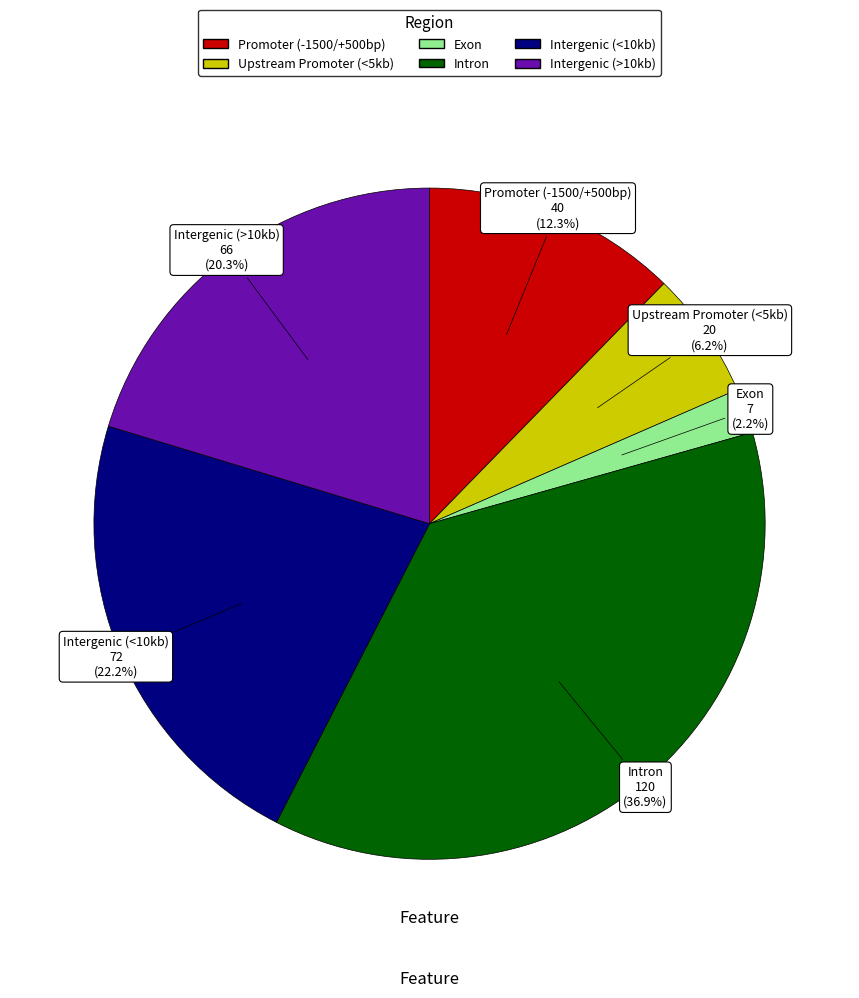

Count the number of slices in the pie.

6